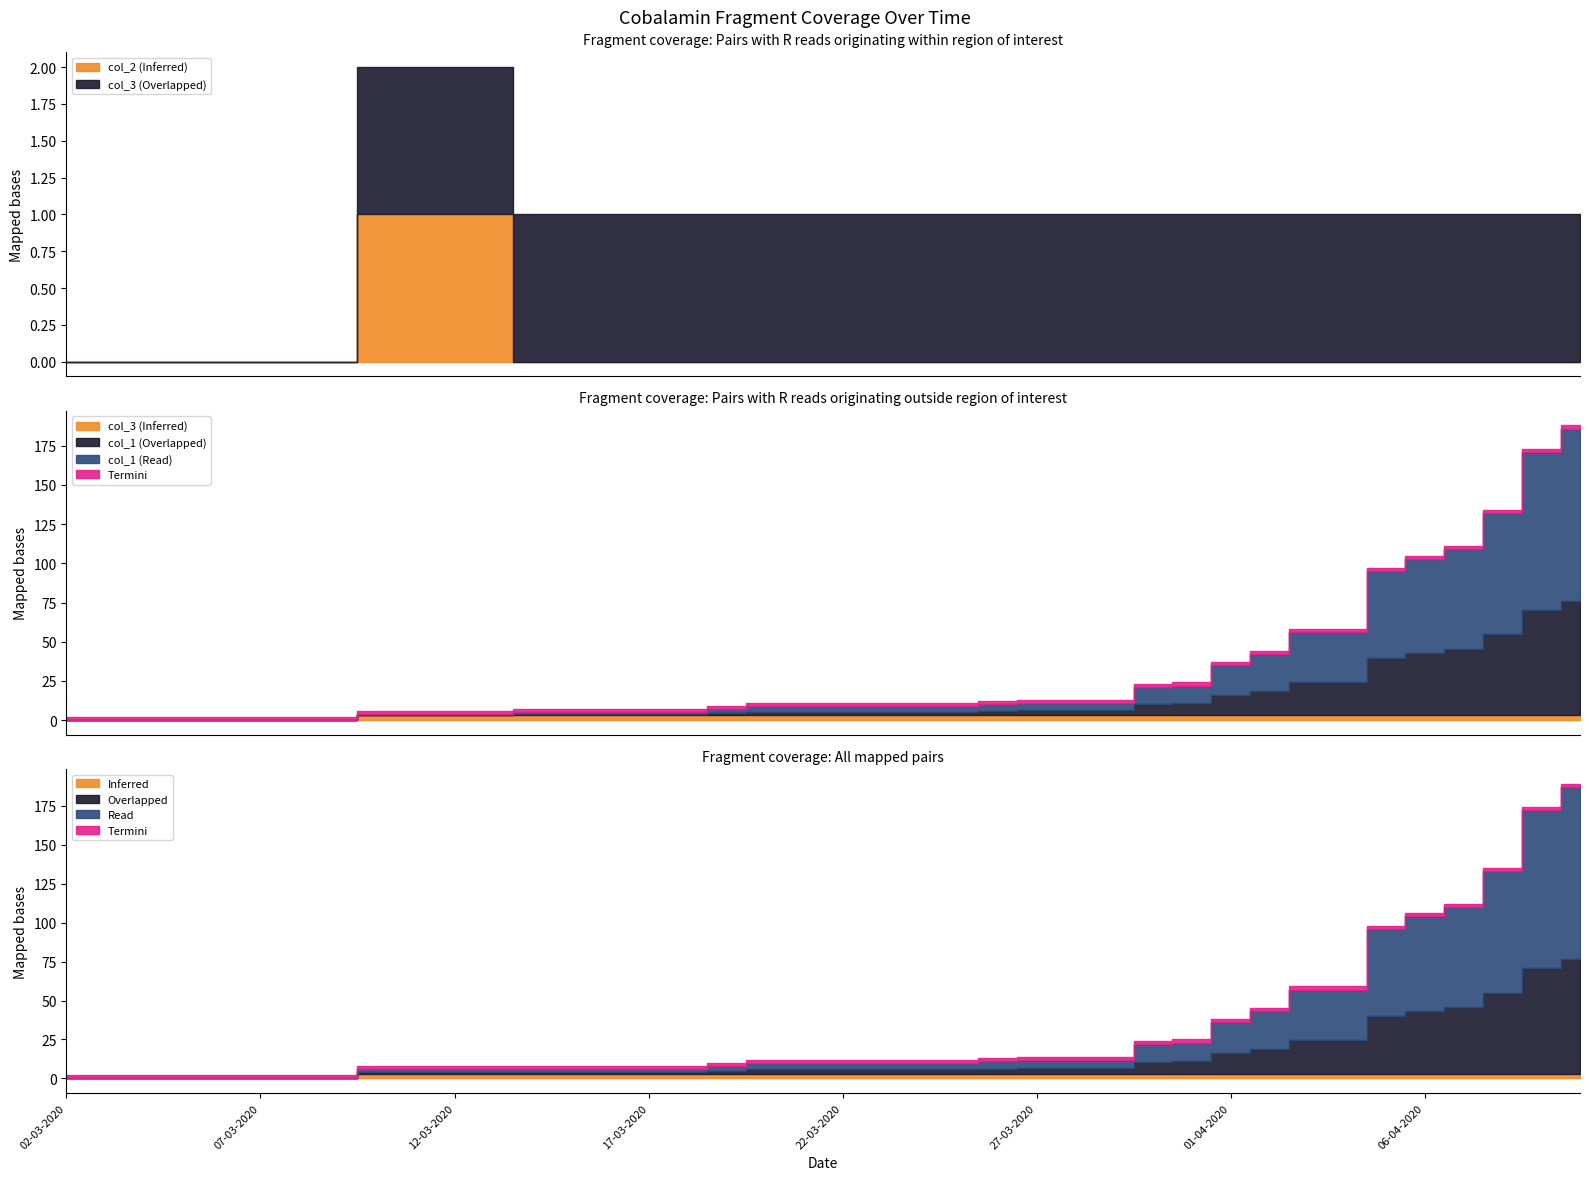

Which has a higher value, 20-03-2020 or 14-03-2020?

20-03-2020